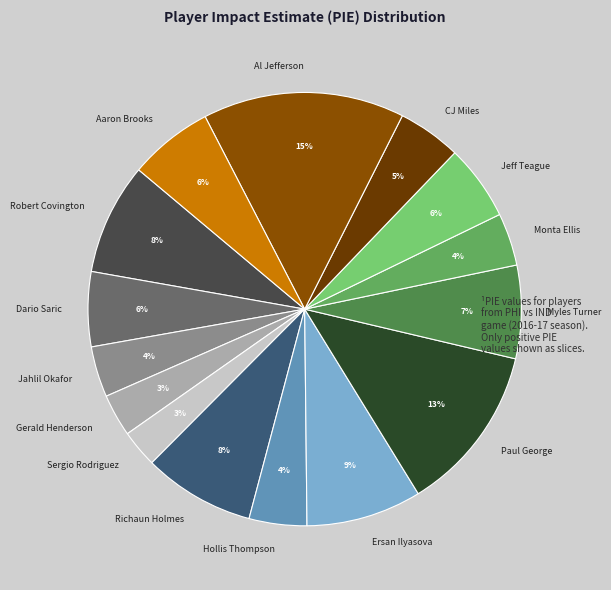

Does Sergio Rodriguez account for over 50% of the chart?

No